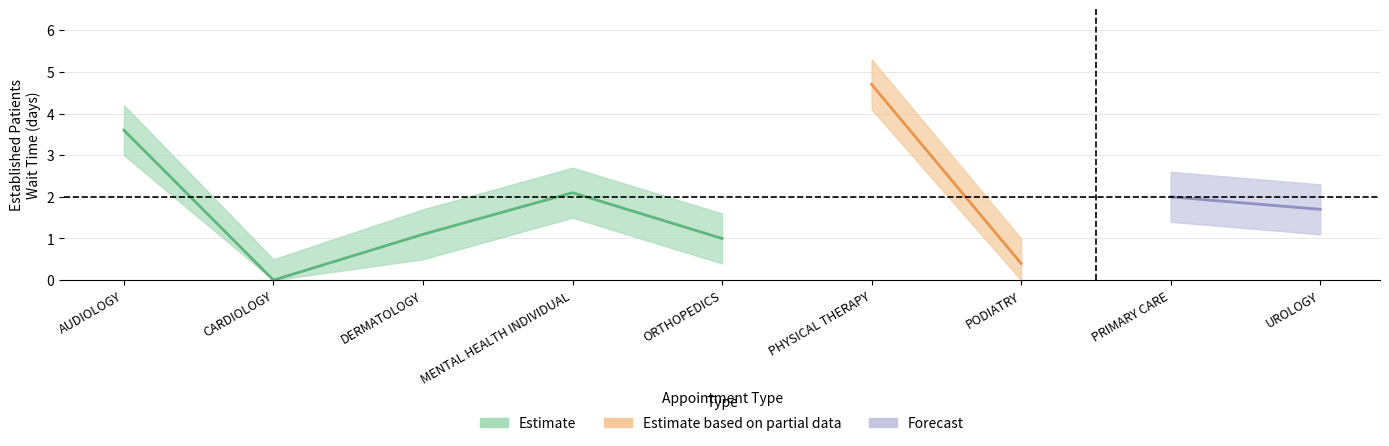

At how many categories does at least one series exceed 2?

5